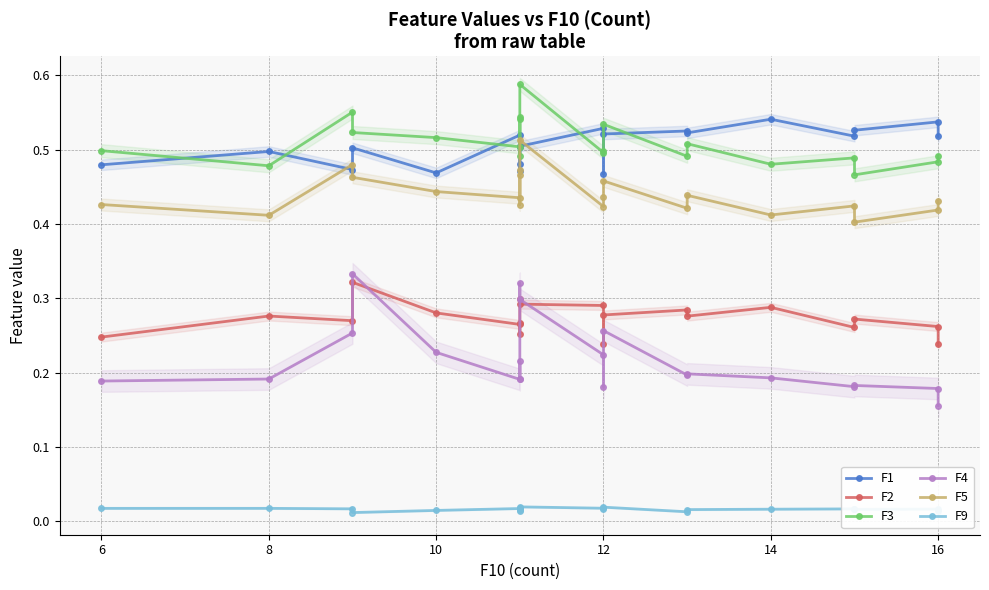

True or false: F4 and F1 cross at least once.

False